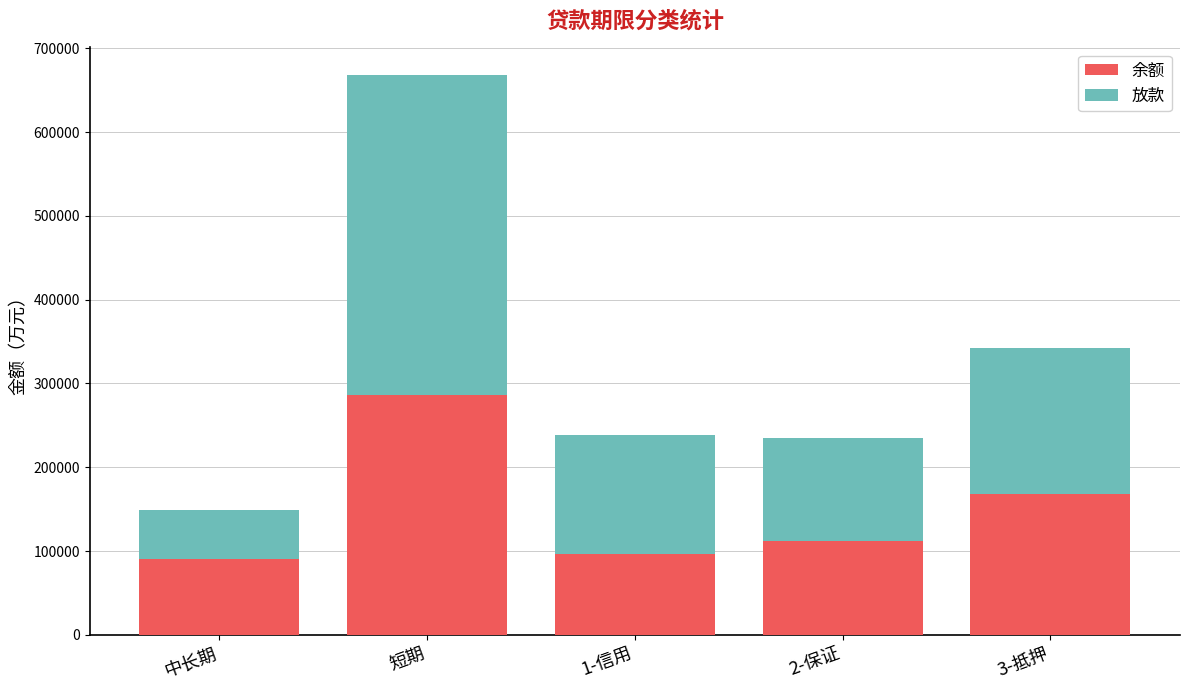

Is it true that 余额 equals 286480.8 at 短期?

True